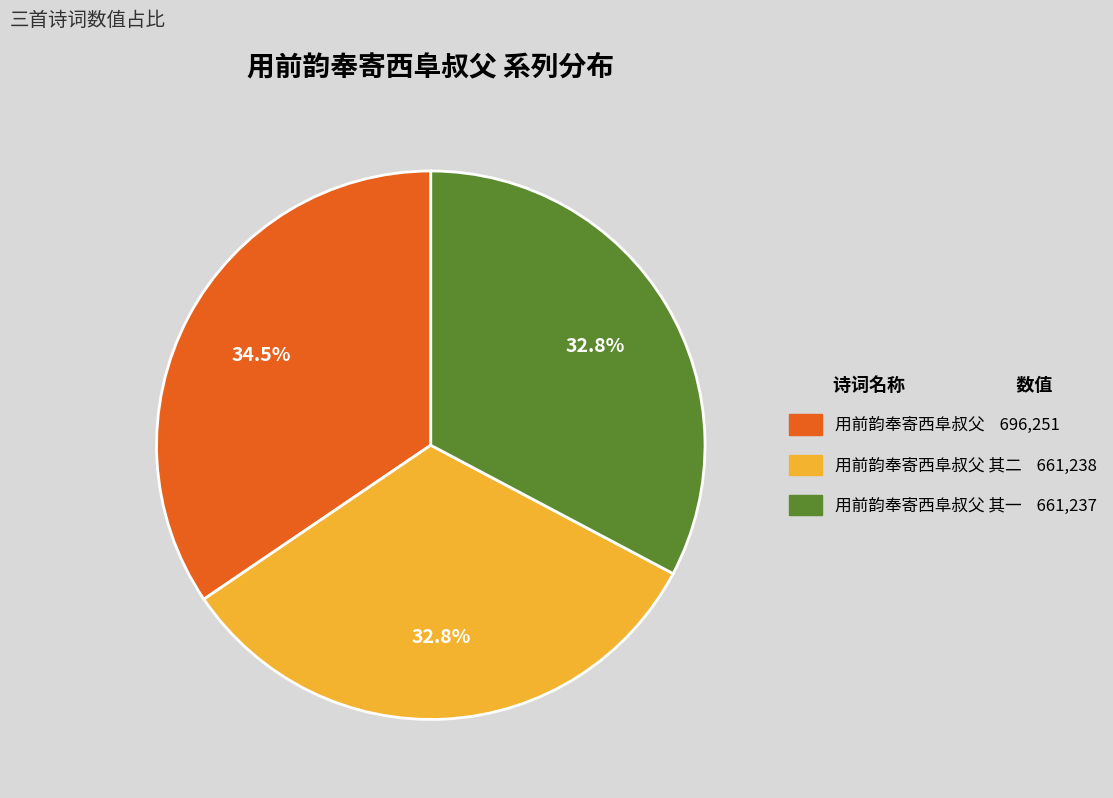

Does any single category account for the majority?

No